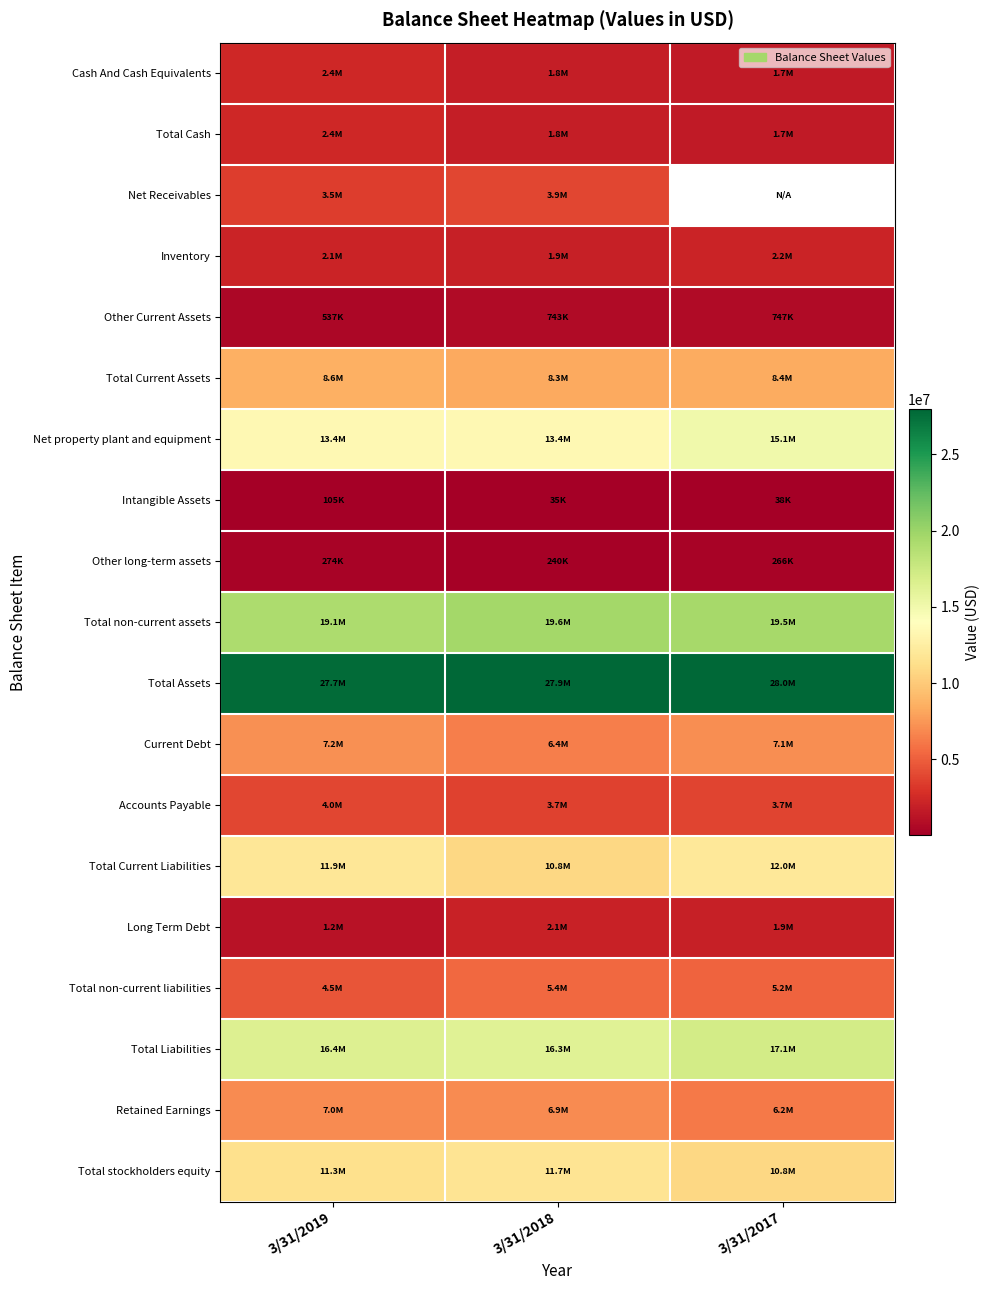

Where is Total Current Assets nearest to the value 8448864?

3/31/2017